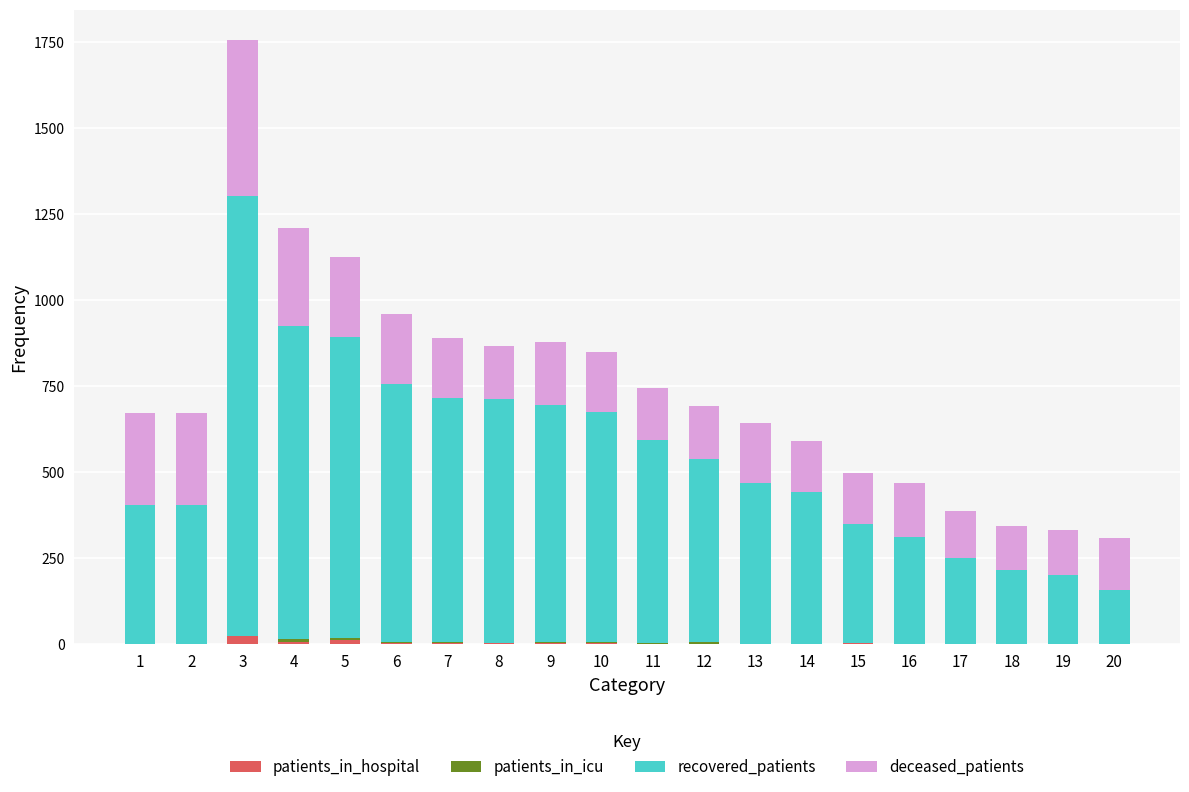

Are the bars grouped side by side (vs. stacked)?

No